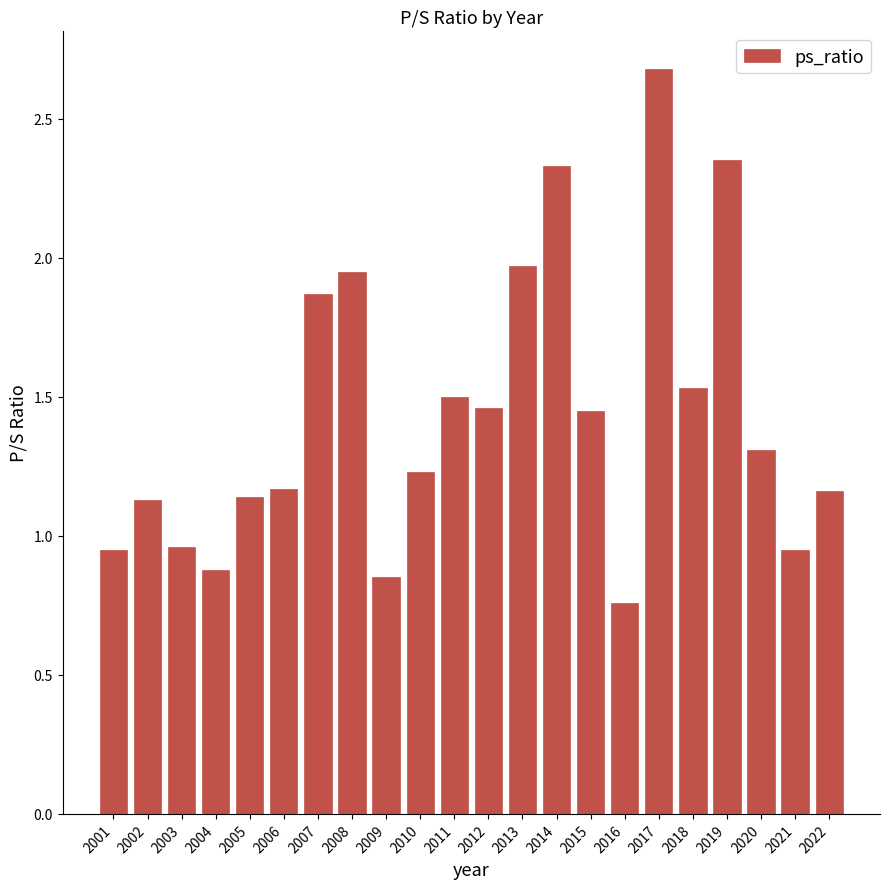

What is the sum of the values at 2002 and 2021?

2.1